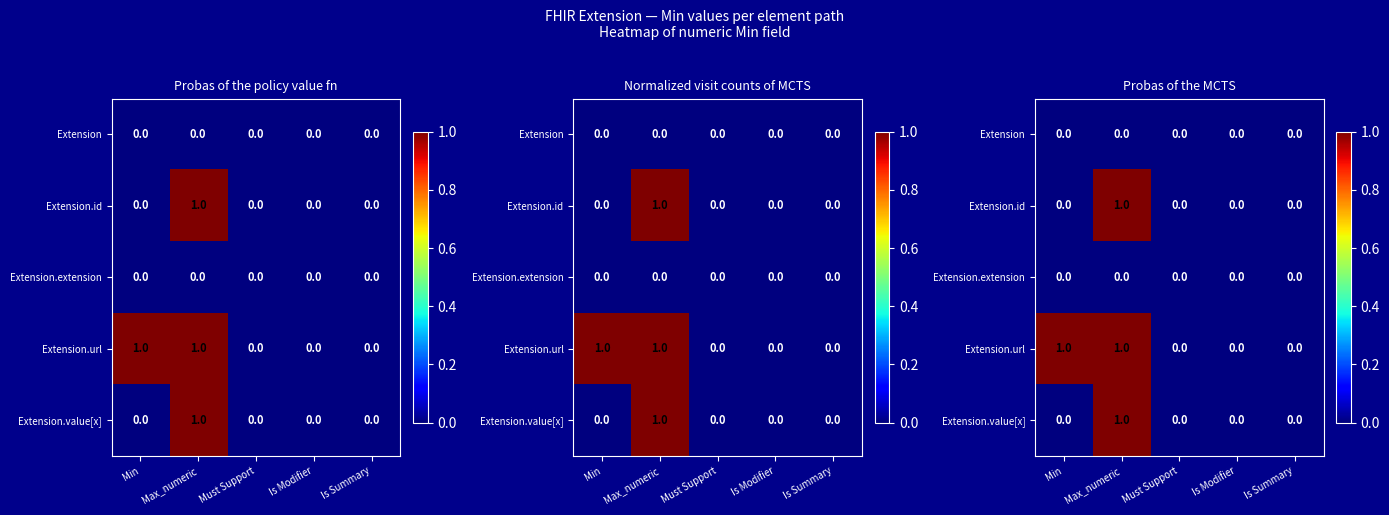

At Min, list the series in order from largest to smallest.

Extension.url, Extension, Extension.id, Extension.extension, Extension.value[x]